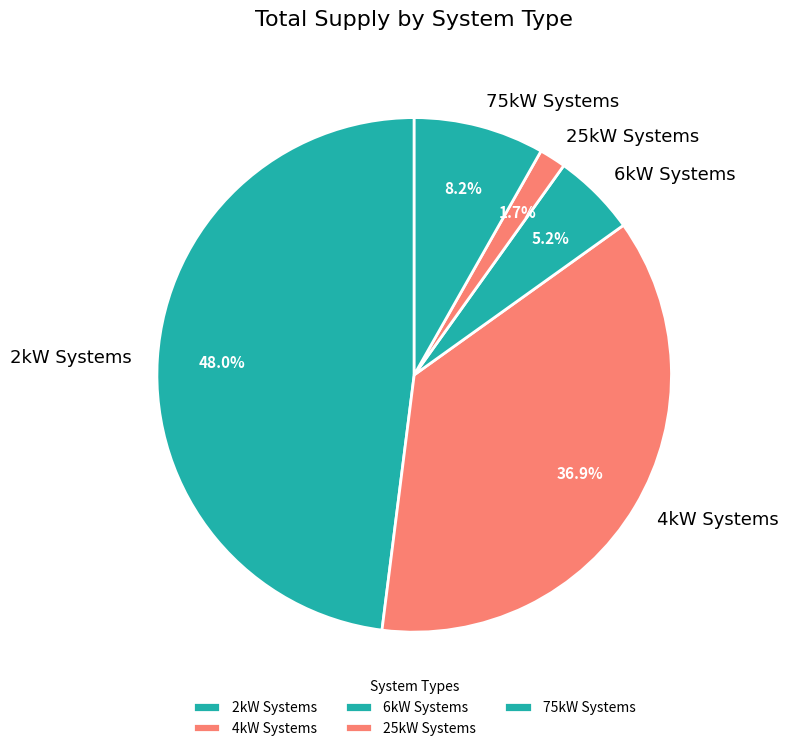

Does any single category account for the majority?

No